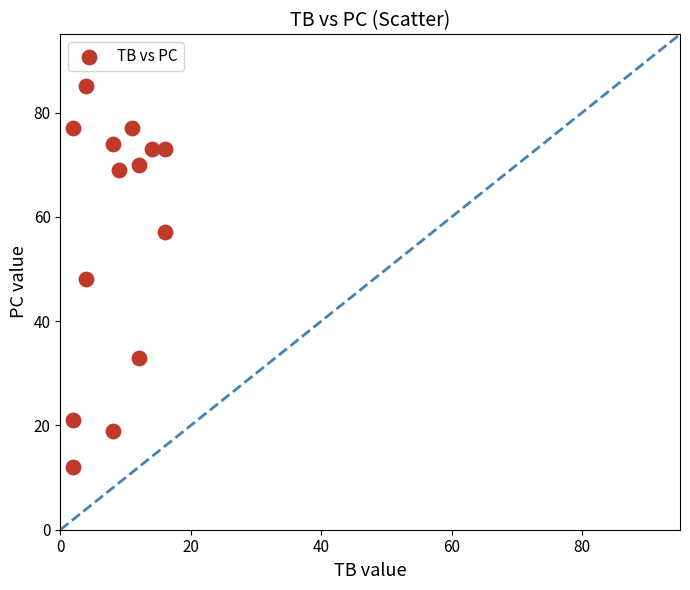

What is the range of X values (max minus min)?

14